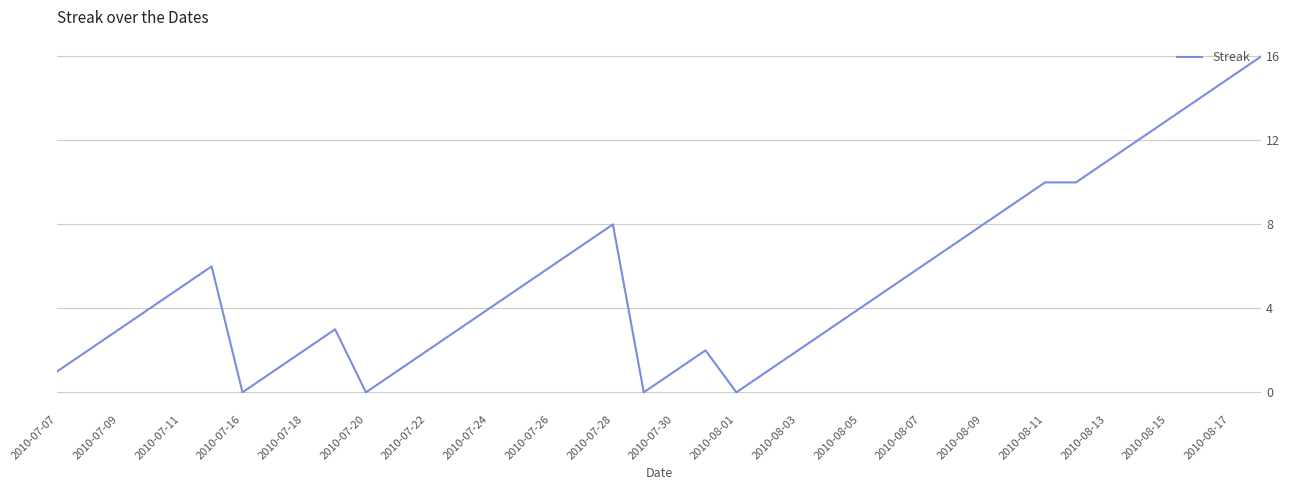

What is the greatest value displayed?

16